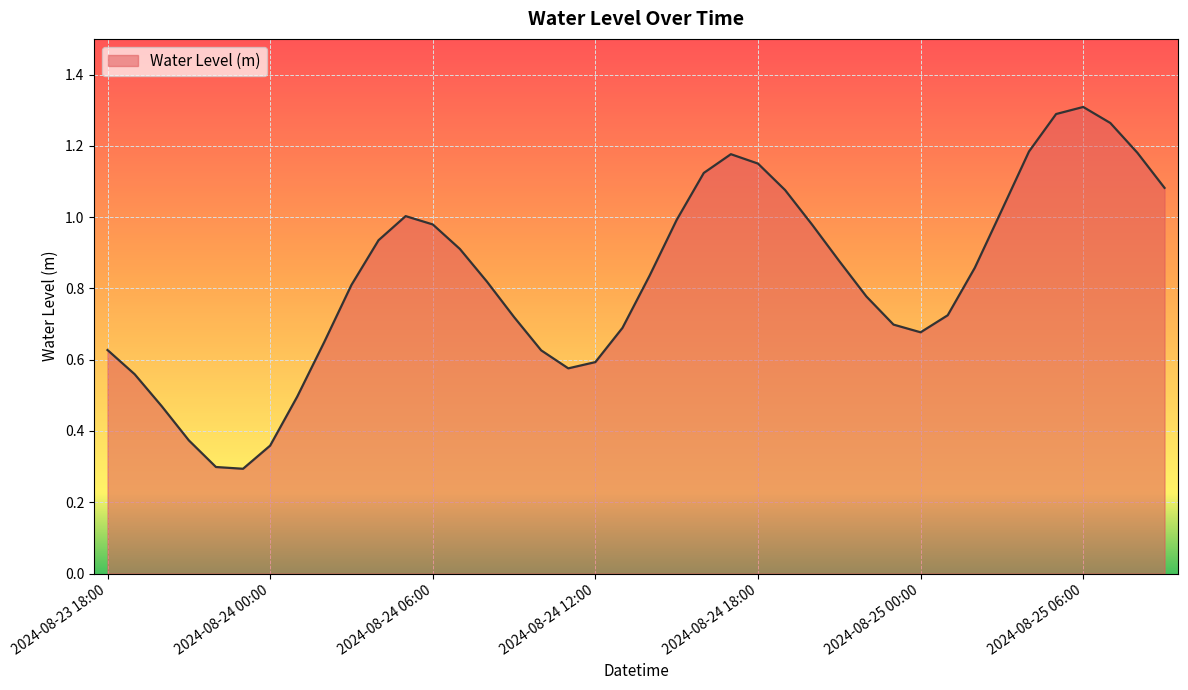

What is the smallest value displayed?

0.3